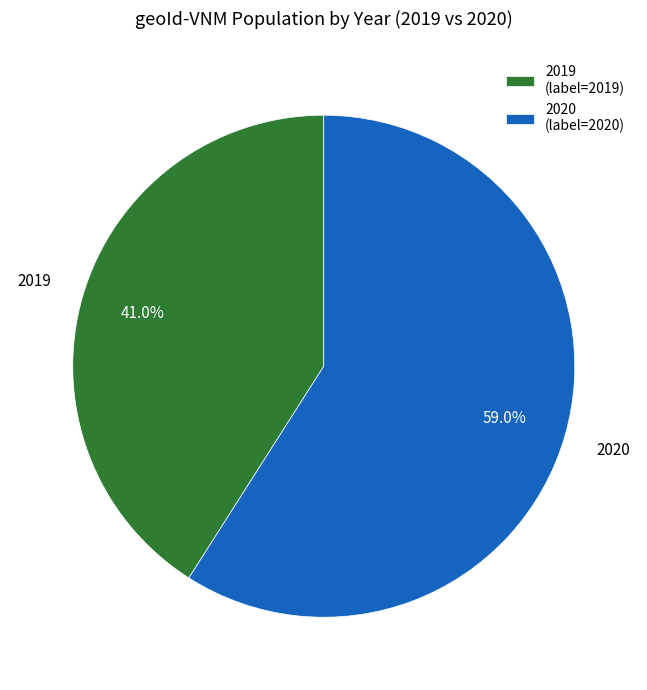

Rank the categories by value from highest to lowest.

2020, 2019